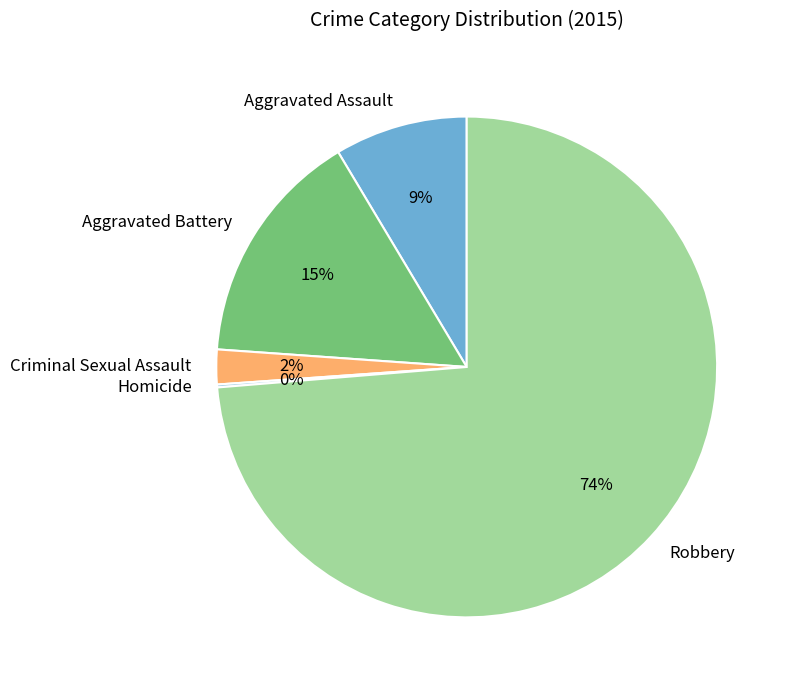

Combined, do Aggravated Assault and Criminal Sexual Assault account for over 50%?

No